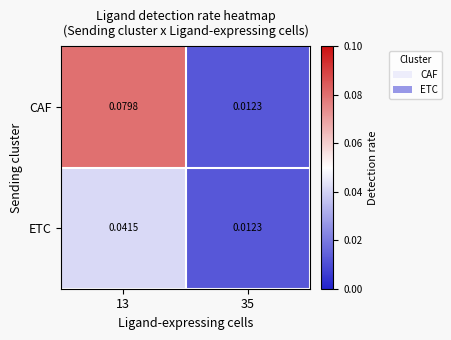

How many series are shown in this chart?

2